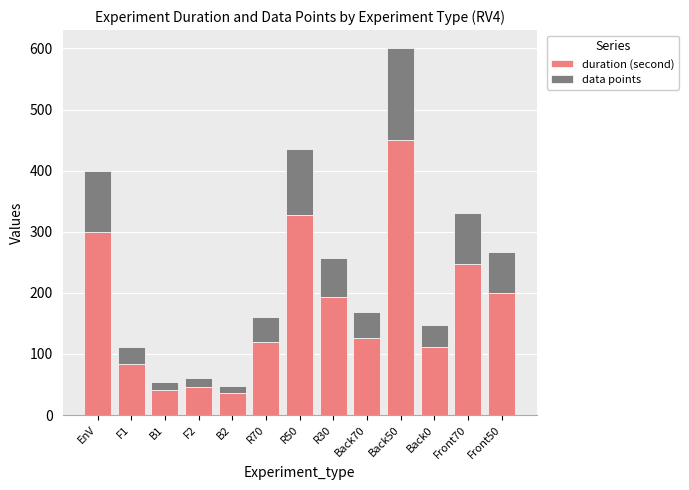

At which category is the sum across all series the highest?

Back50